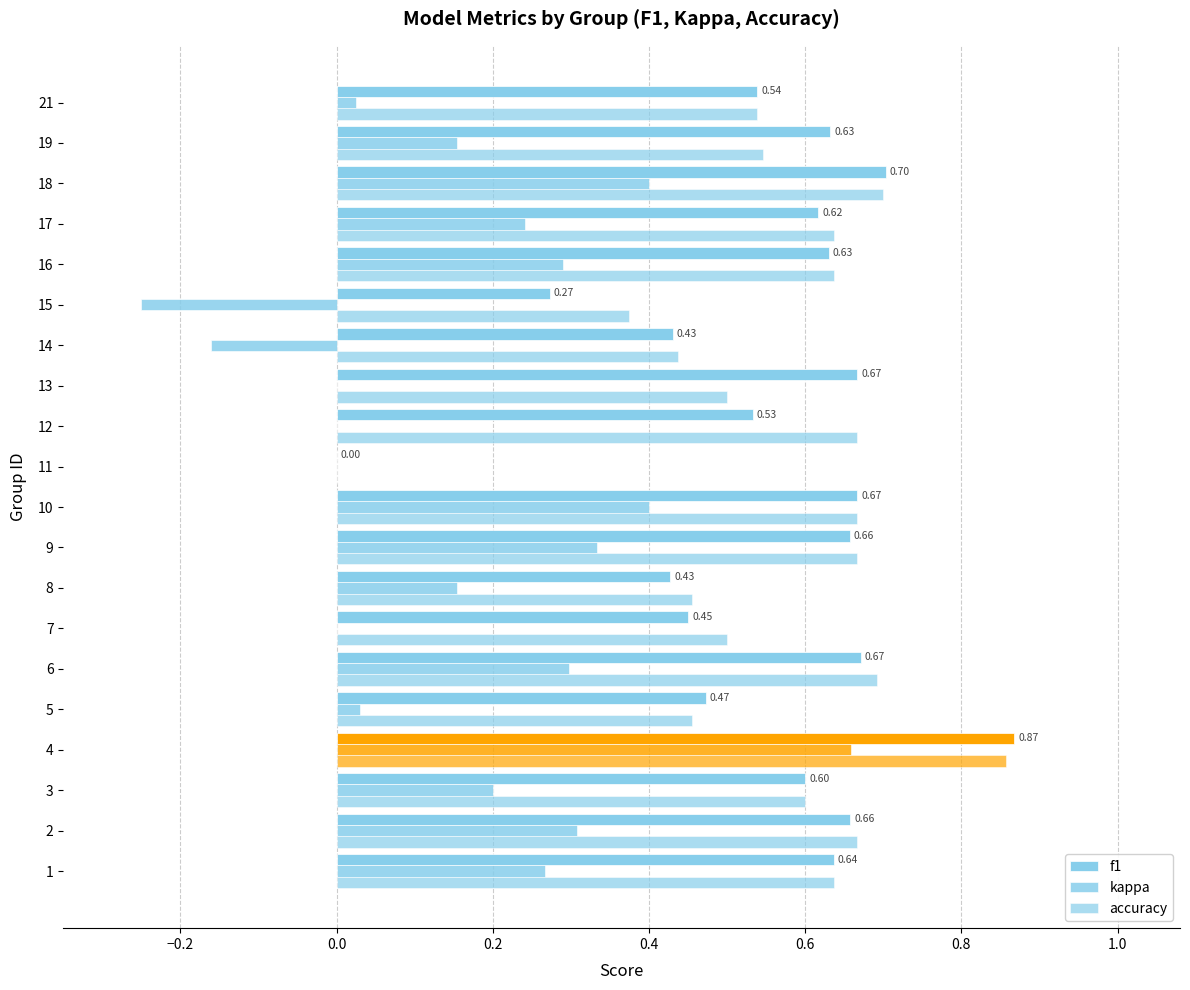

Which series changed the most between 15 and 16?

kappa